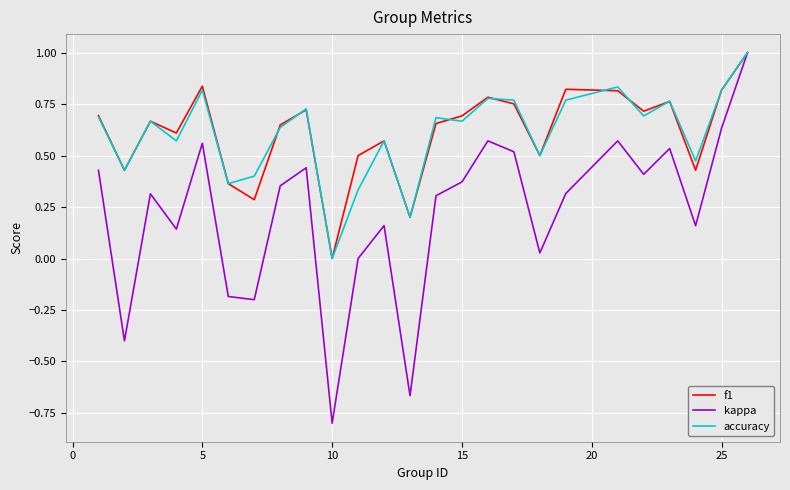

Which series has the widest spread of values?

kappa